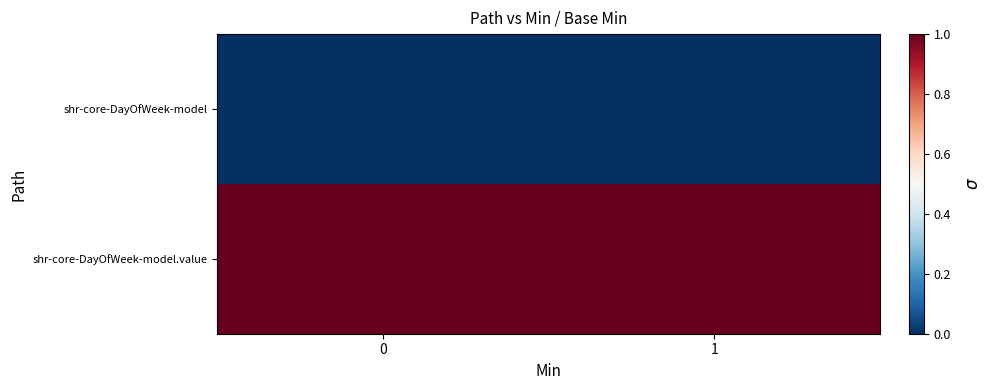

Reading left to right, transcribe all the data shown in this chart.

shr-core-DayOfWeek-model: 0=0	1=0
shr-core-DayOfWeek-model.value: 0=1	1=1